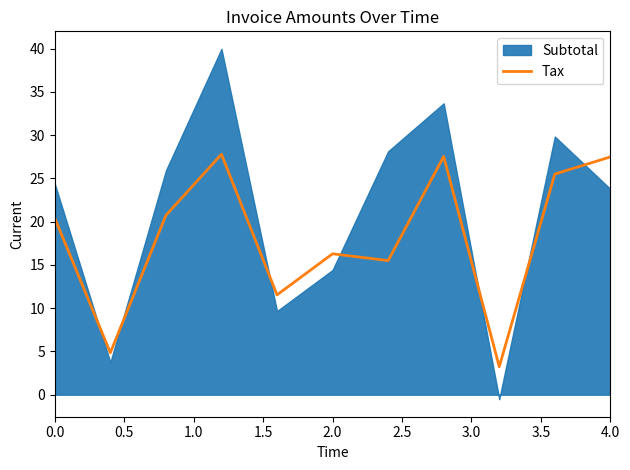

True or false: there are more than 0 points higher than both neighbors.

True